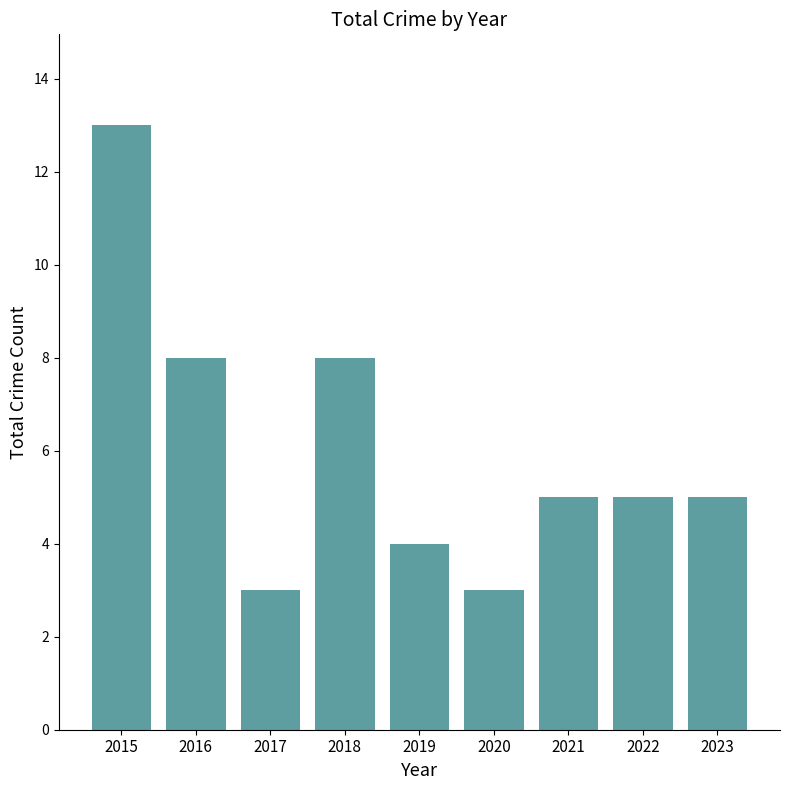

What is the difference between the maximum and second lowest values?

10